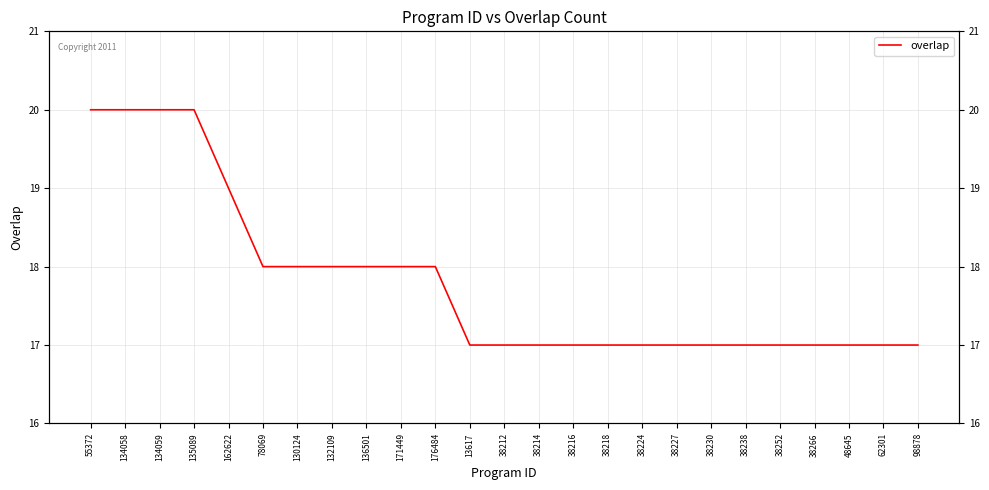

True or false: there are more than 2 points higher than both neighbors.

False